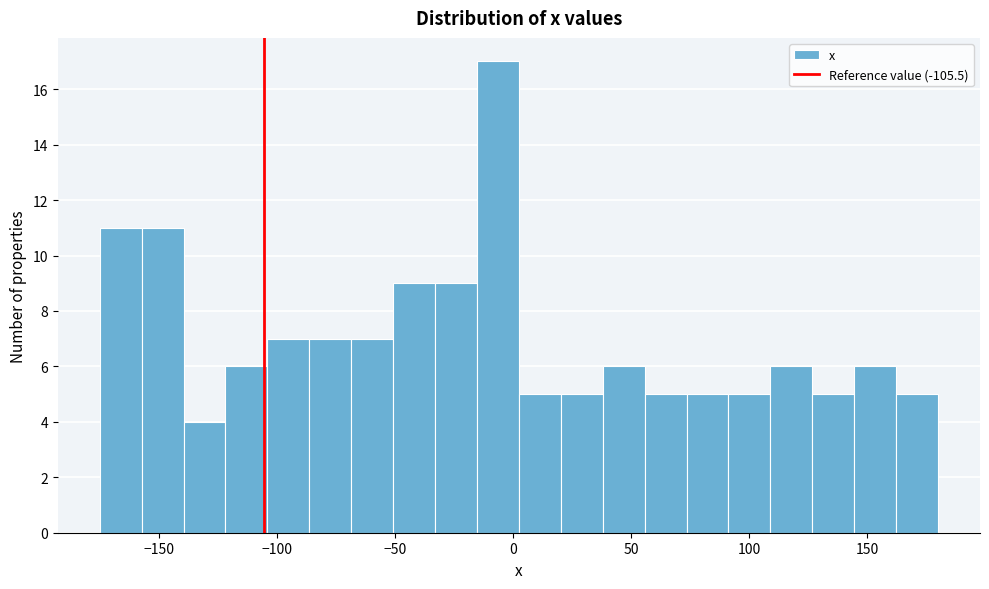

Read against the x-axis, roughly where is the centre of the tallest bar?

-5